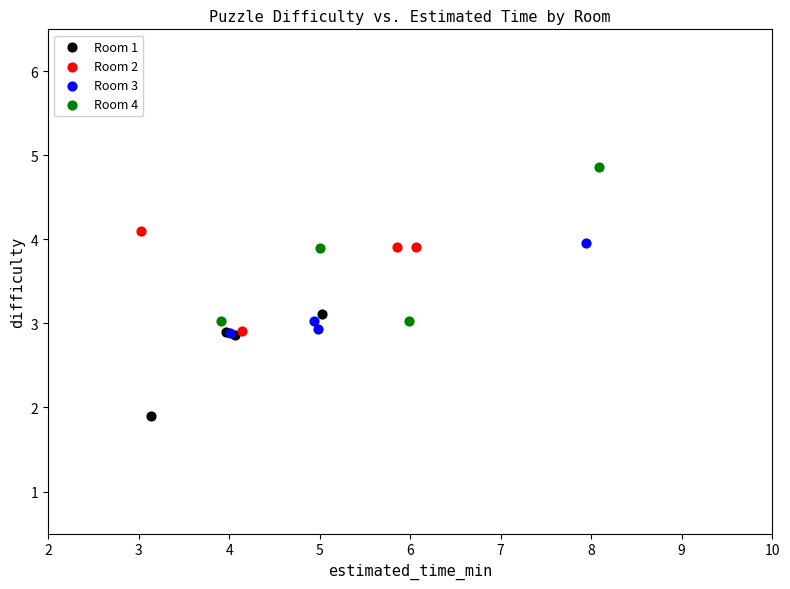

Which series reaches the maximum Y coordinate?

Room 4